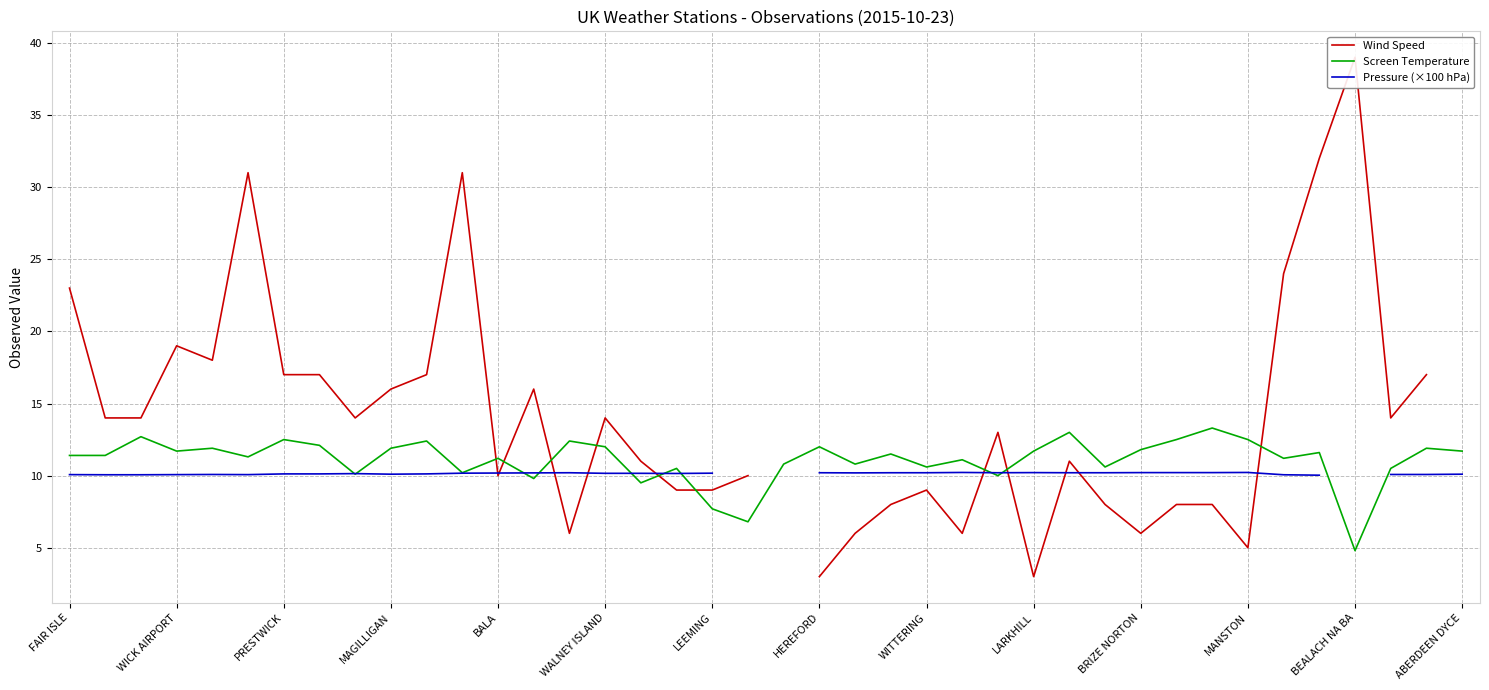

Which series has the largest range (max minus min)?

Wind Speed